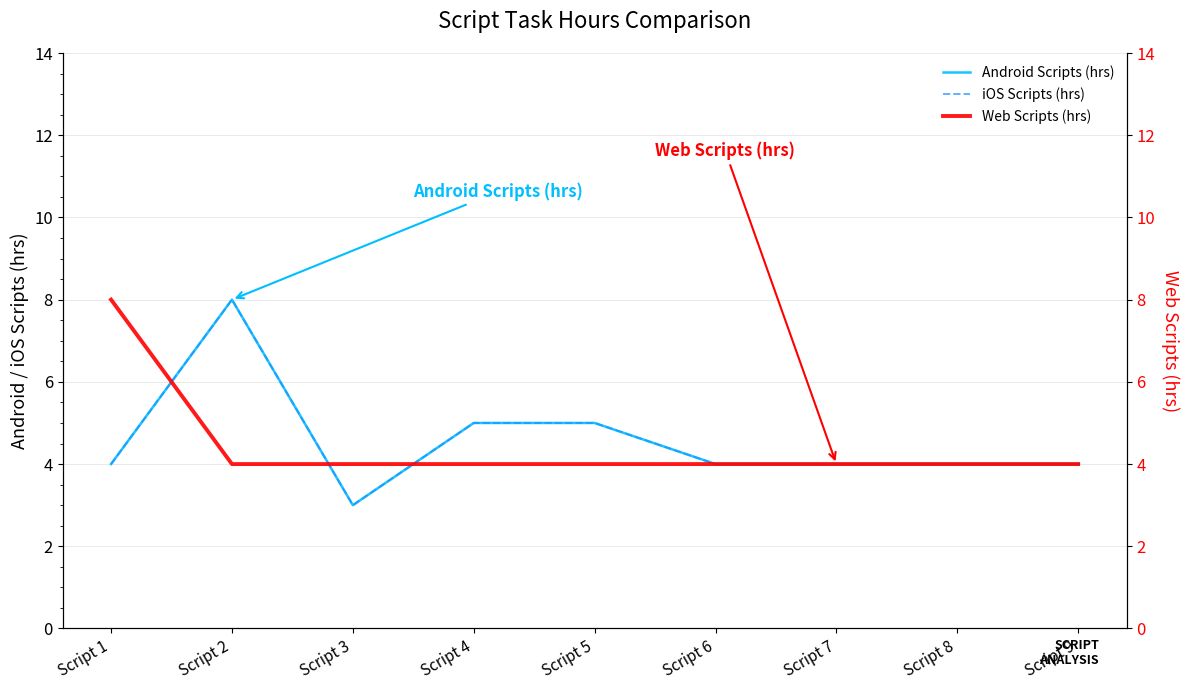

Does the chart have visible grid lines?

Yes